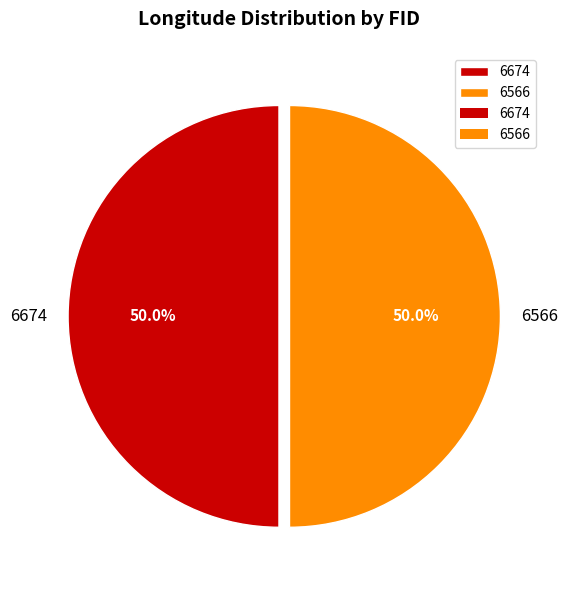

What percentage is the 6674 slice, to the nearest percent?

50%